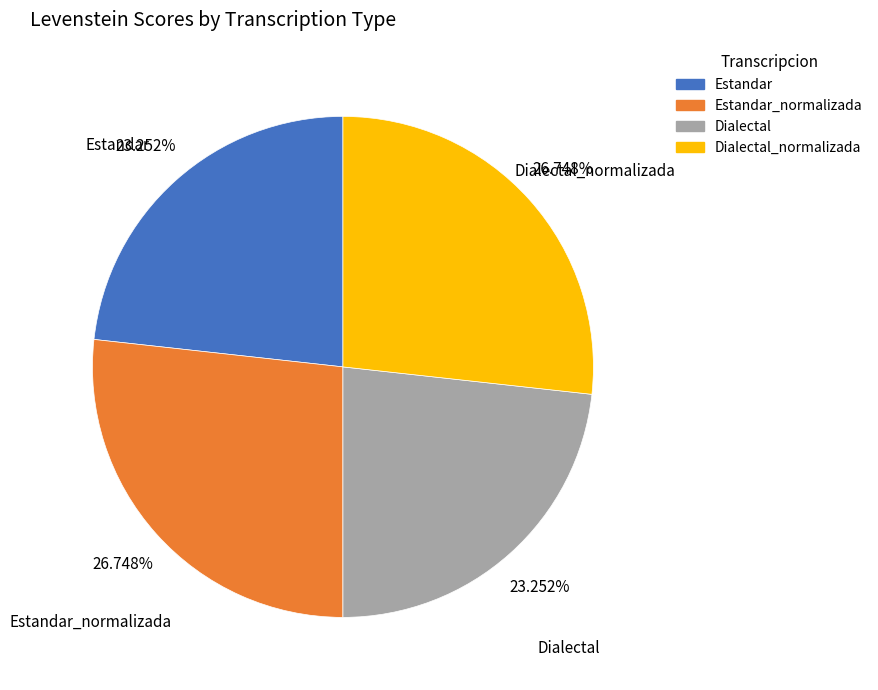

Count the number of slices in the pie.

4